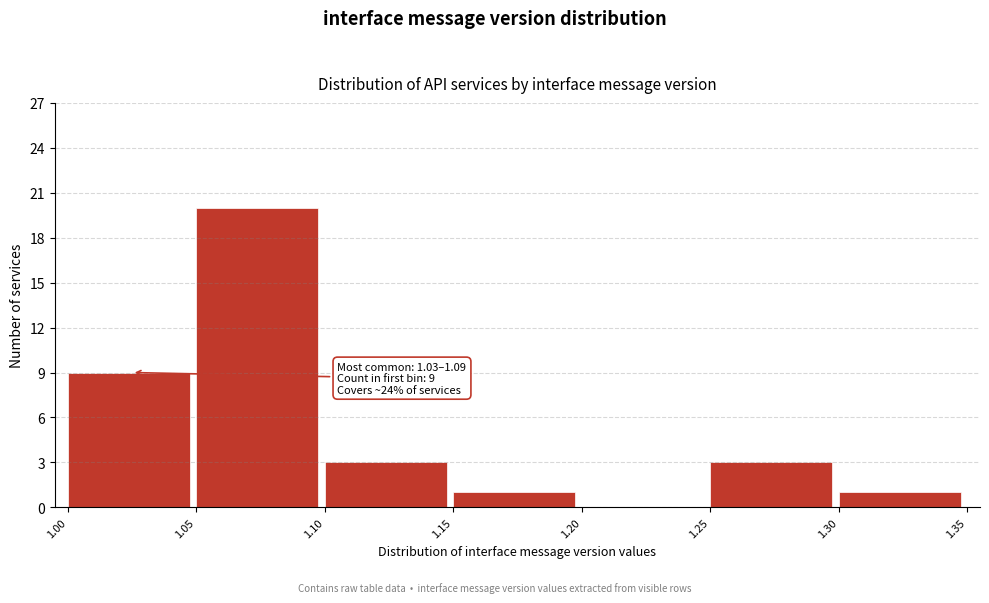

Over which range of the x-axis is the bar tallest?

1.05 to 1.10